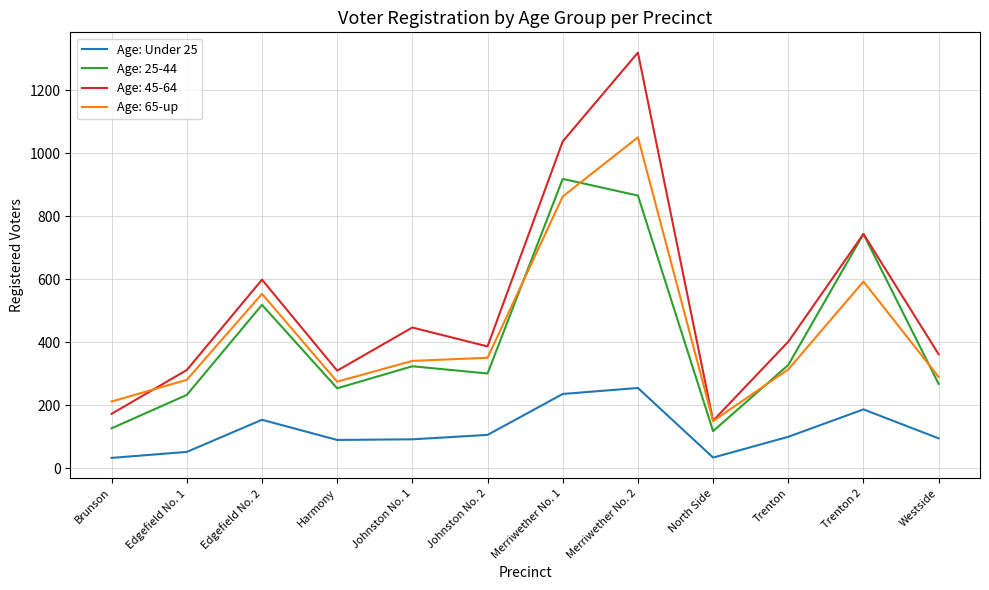

What is the spread (max minus min) of values at North Side?

117